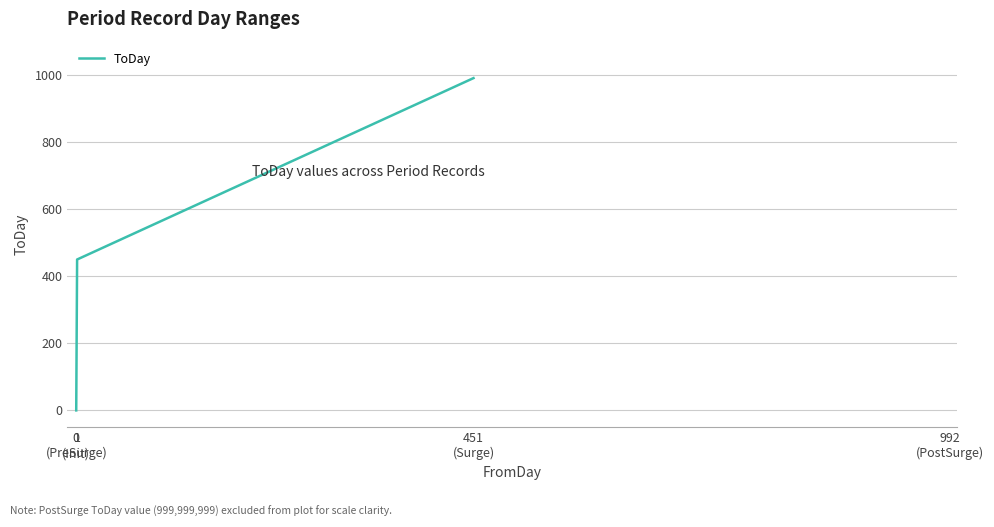

True or false: the data shows 450 at 1
(PreSurge).

True